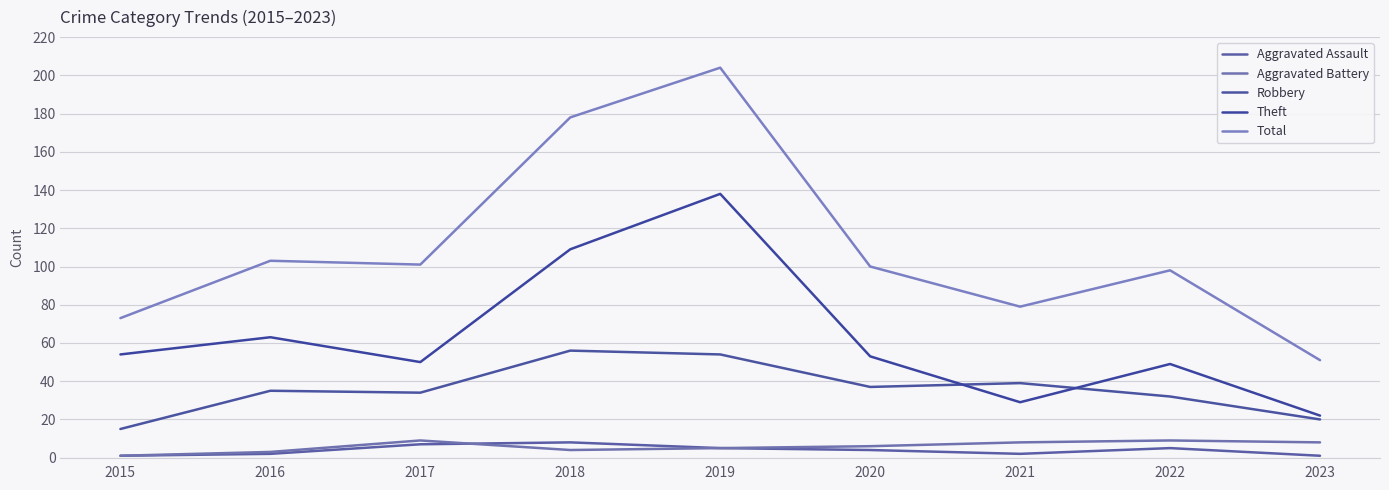

Where is Aggravated Assault nearest to the value 4?

2020